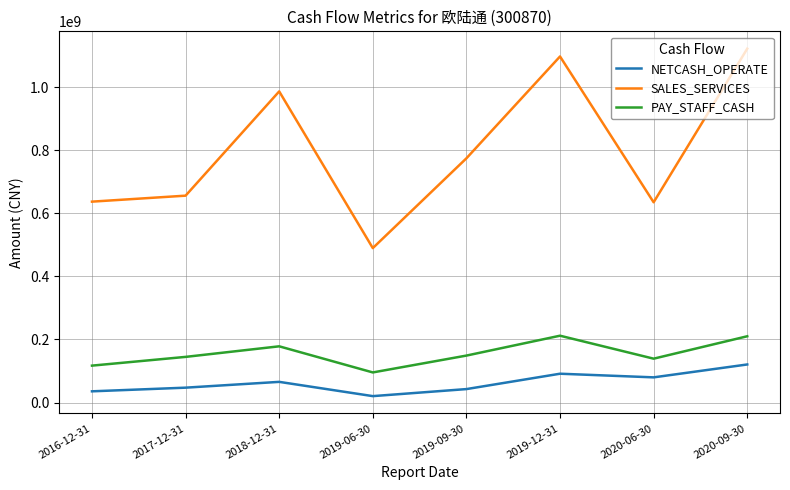

What is the difference between the maximum and minimum values in the NETCASH_OPERATE series?

100347864.4